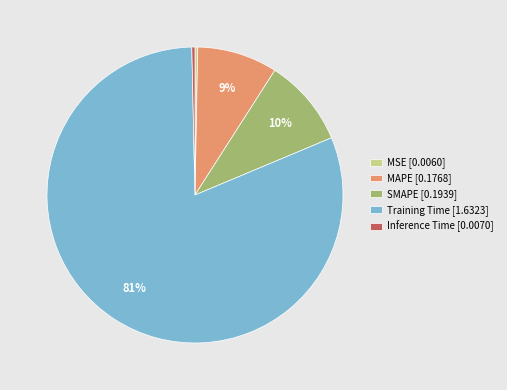

Count the number of slices in the pie.

5